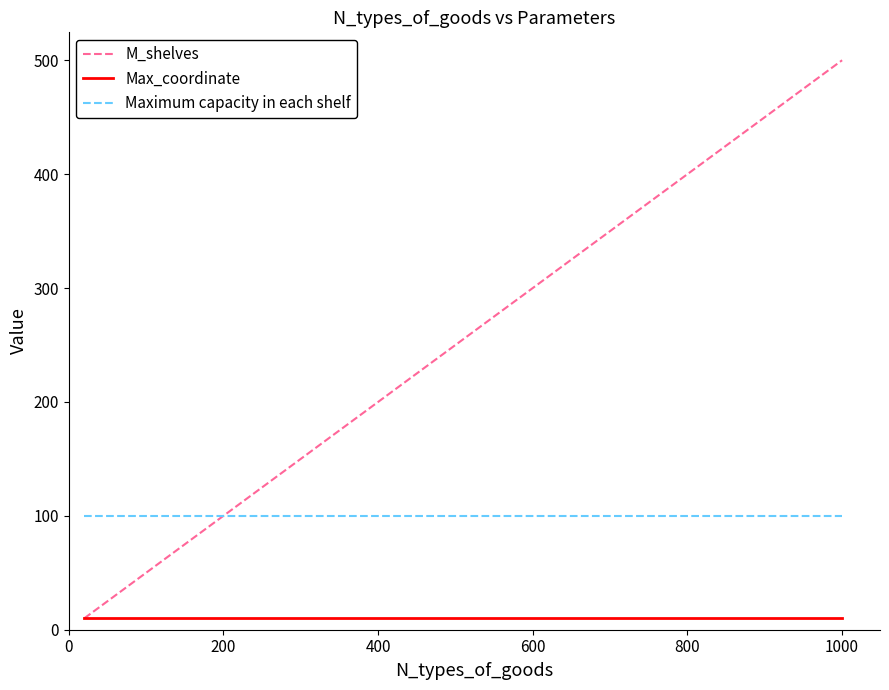

True or false: Max_coordinate and Maximum capacity in each shelf intersect in this chart.

False